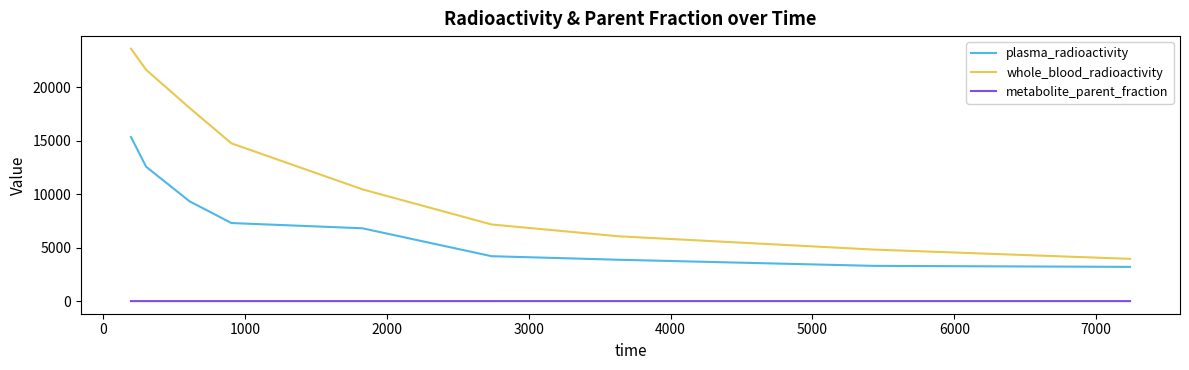

What is the difference between the maximum and minimum values in the whole_blood_radioactivity series?

19640.8